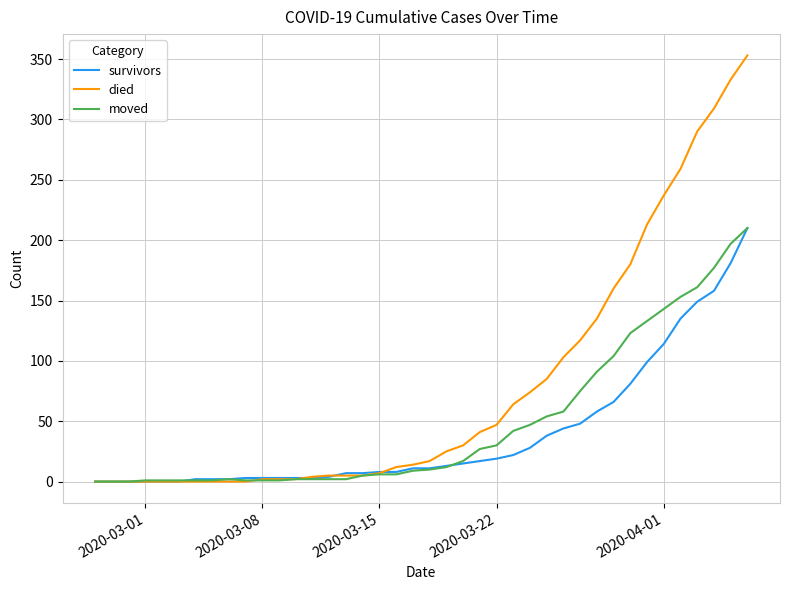

What is the maximum value for died?

353